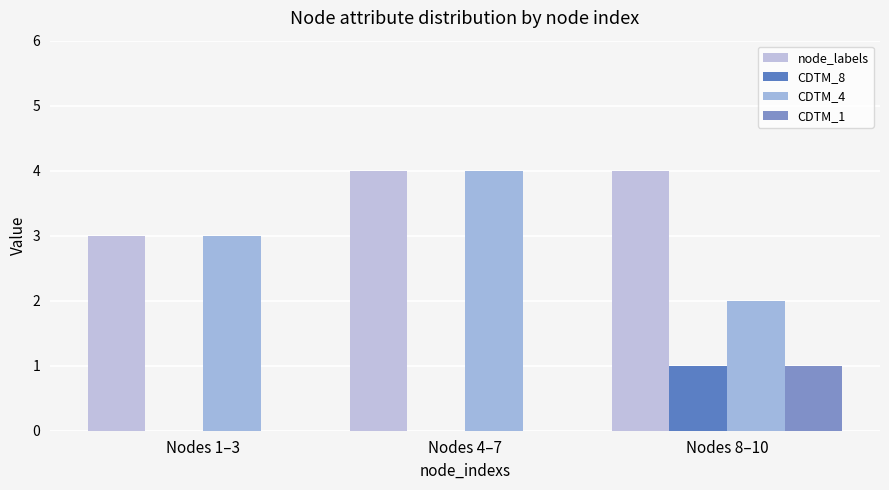

What is the value of the CDTM_8 bar at the 3rd from the left?

1